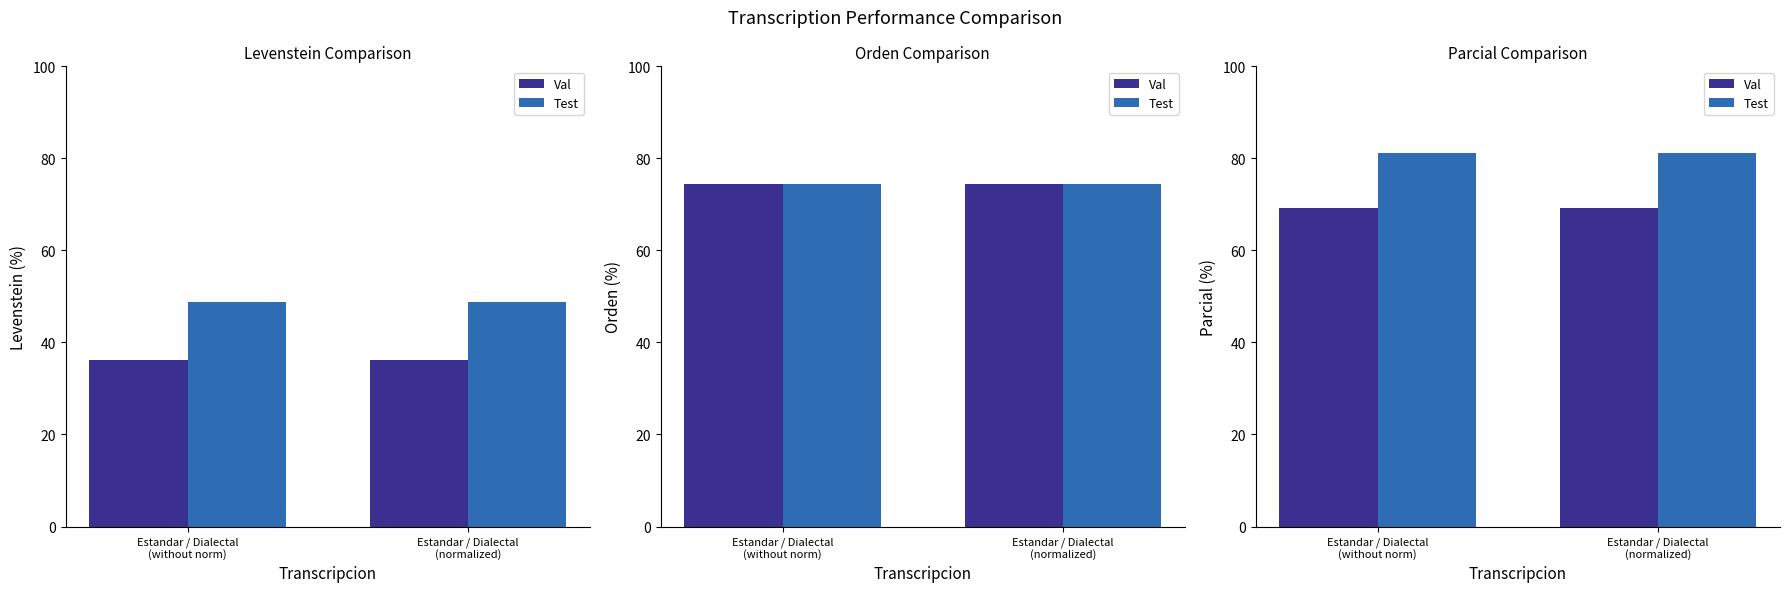

What is the sum of the Test values at Estandar / Dialectal
(without norm) and Estandar / Dialectal
(normalized)?

162.3